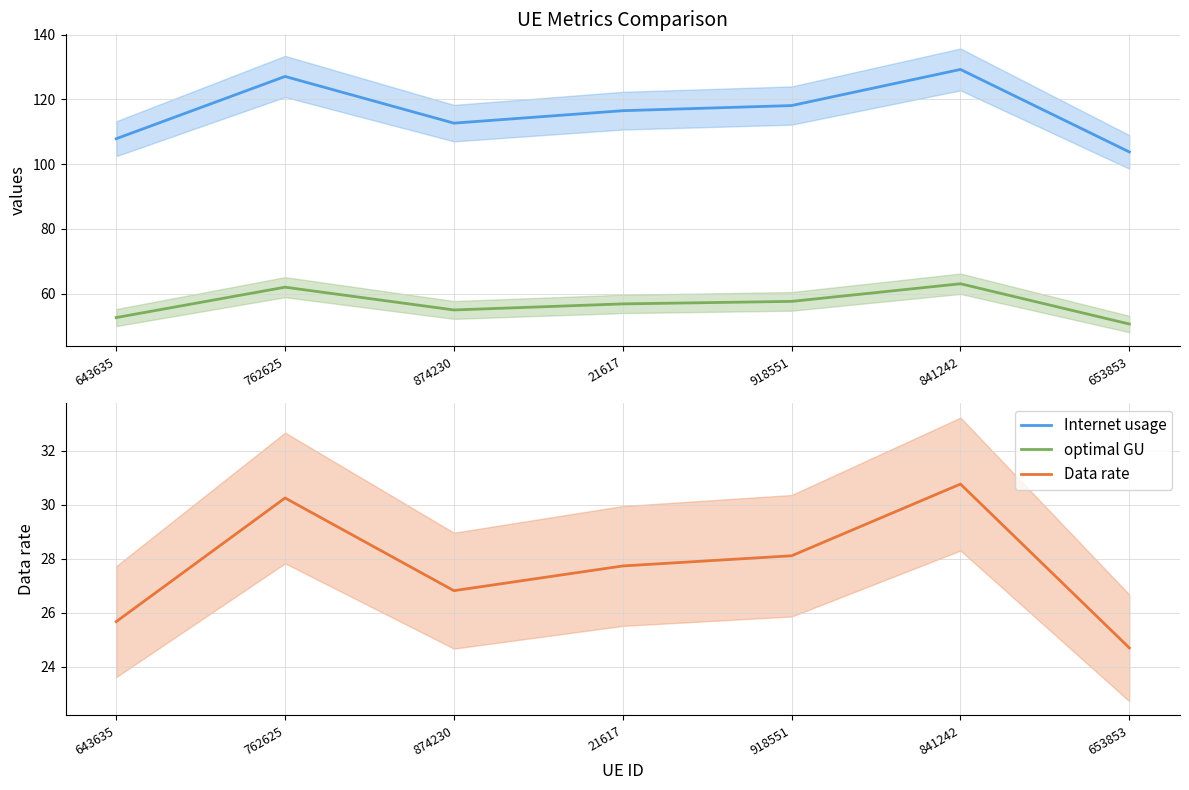

What is the difference between the Data rate values at 21617 and 762625?

2.5